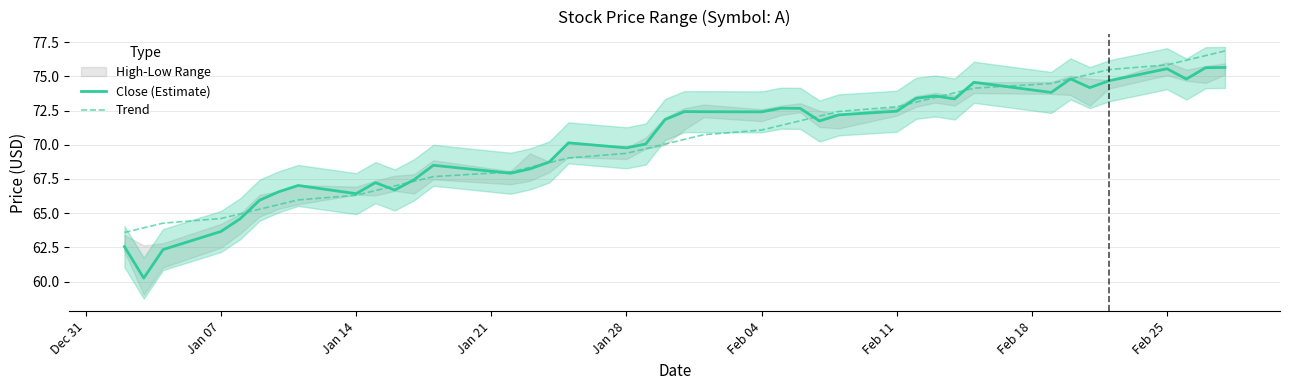

How many values in the Close (Estimate) series are below 71?

19